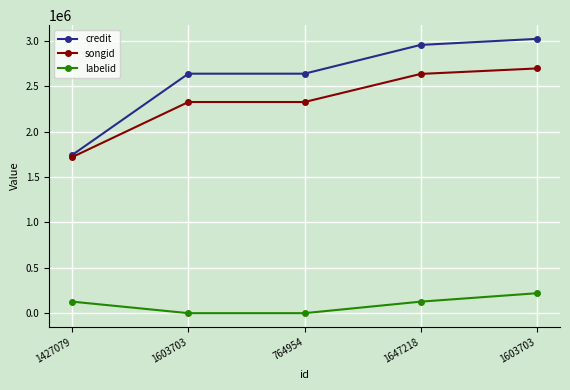

What is the label of the 1st point from the left?

1427079